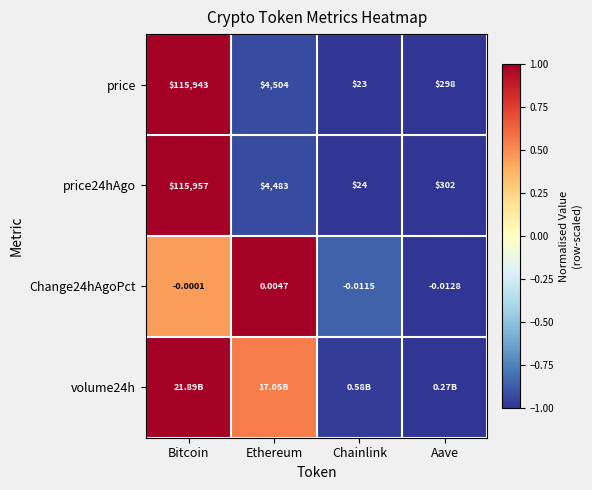

Is the value of Change24hAgoPct at Ethereum greater than the value of price24hAgo at Ethereum?

No